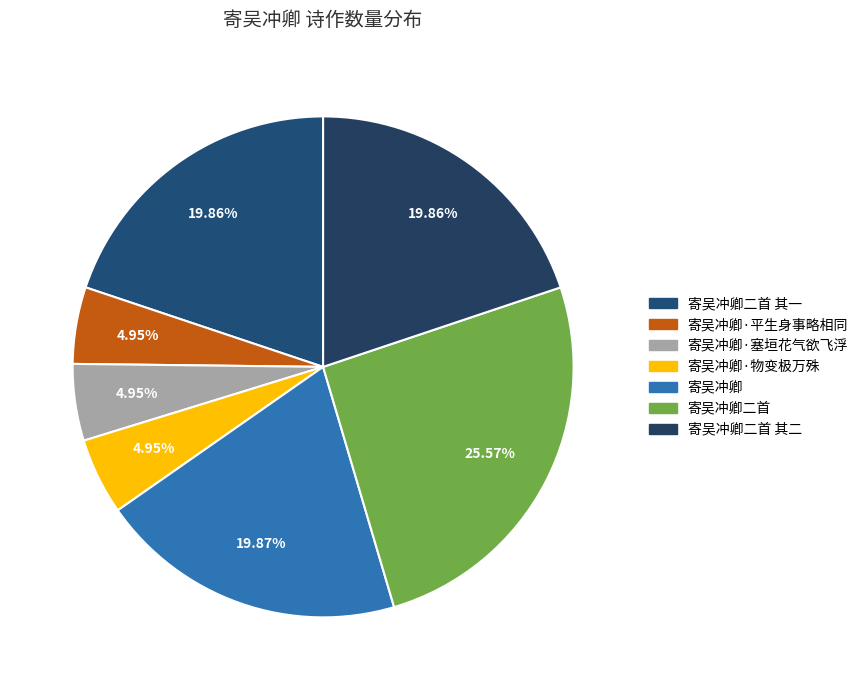

Count the number of slices in the pie.

7